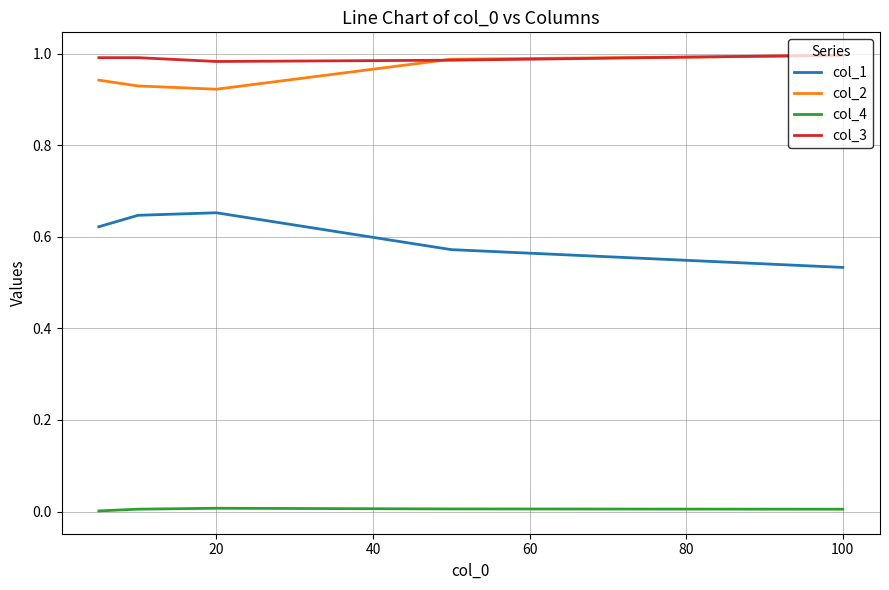

True or false: col_2 and col_1 cross at least once.

False